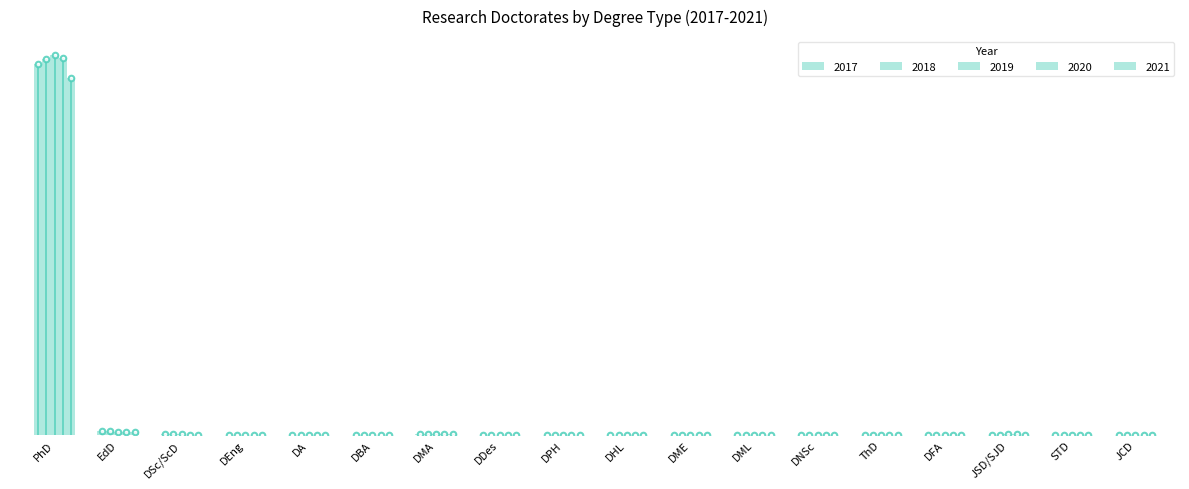

What is the label of the 2nd bar from the left?

EdD